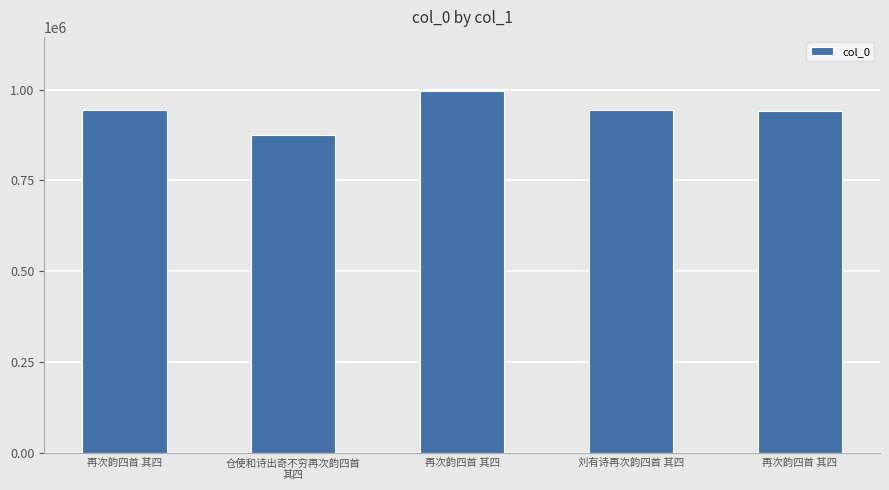

How many categories are shown in the chart?

5